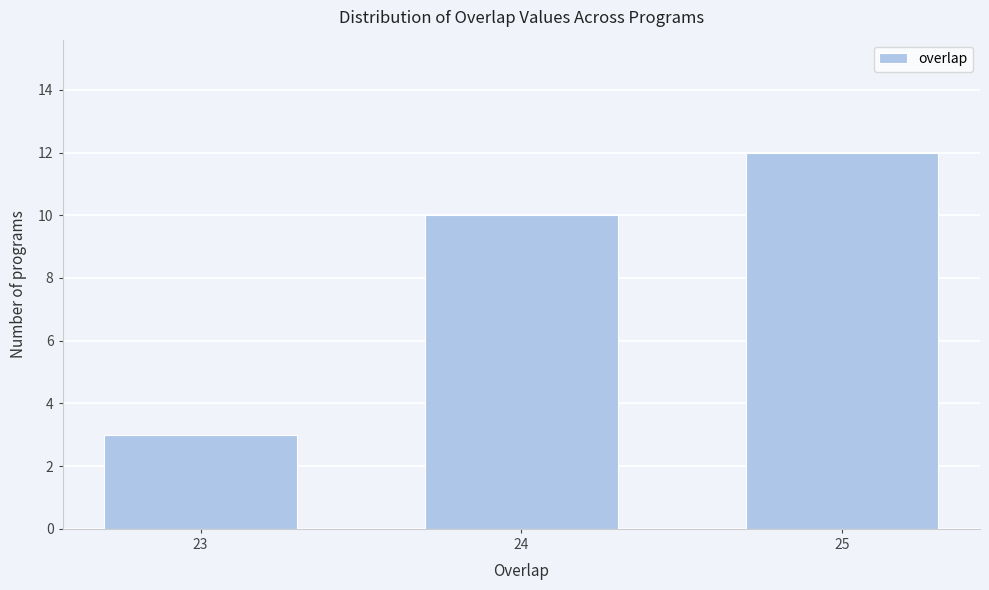

Reading left to right, what are all the values shown in this chart?

3	10	12